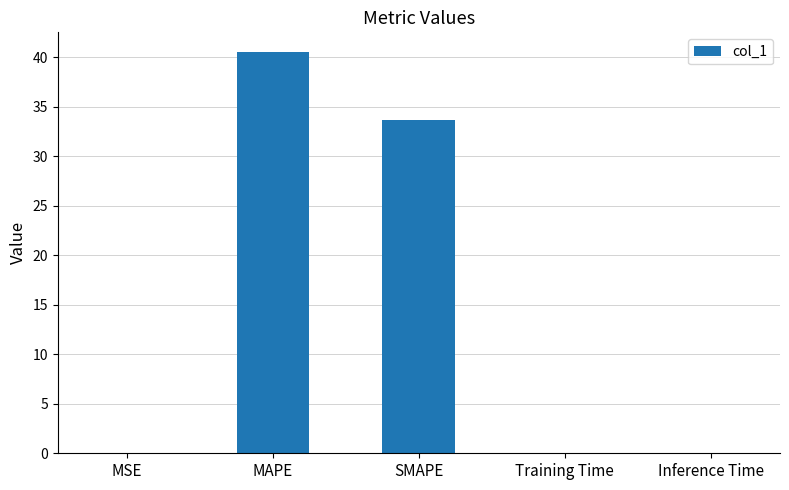

Where is the data nearest to the value 20?

SMAPE